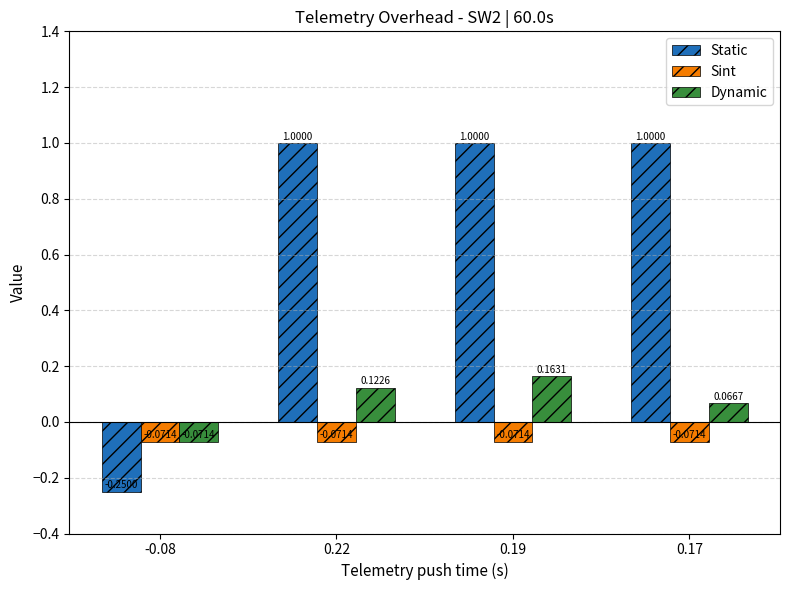

What is the difference between the highest and lowest values at 0.19?

1.1